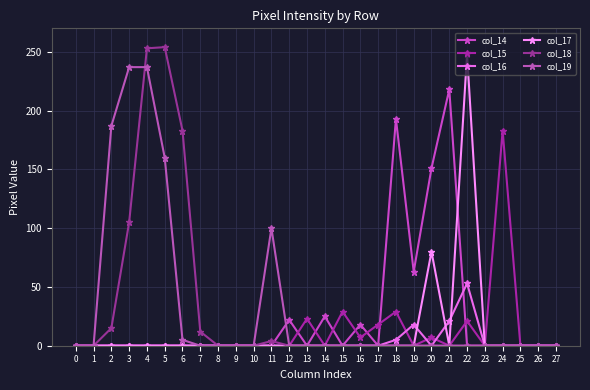

Is the value of col_14 at 9 greater than the value of col_18 at 19?

No